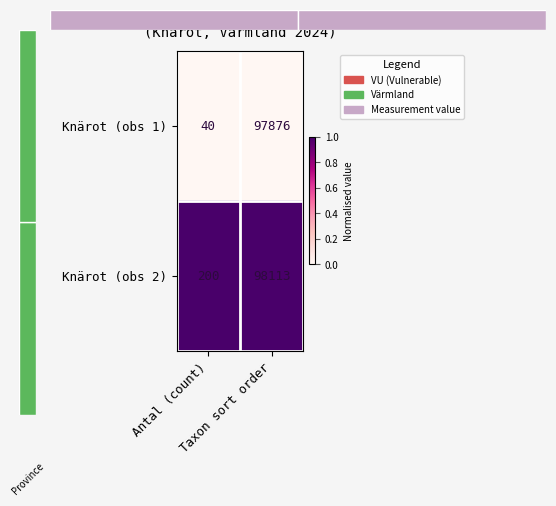

What is the average value of the Knärot (obs 1) series?

48958